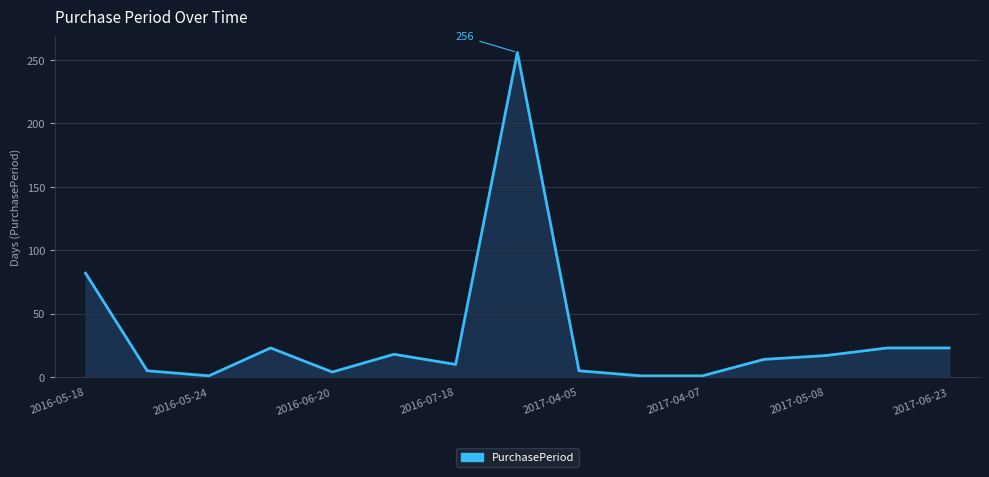

Does the chart have visible grid lines?

Yes